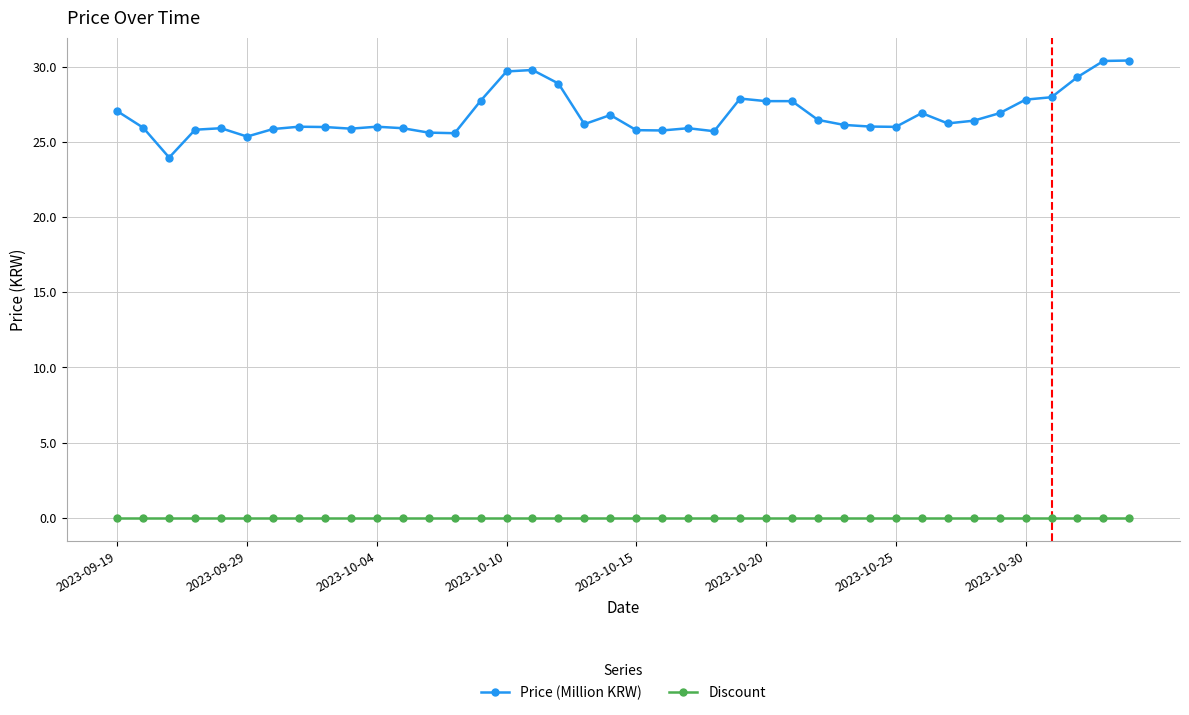

True or false: Discount and Price (Million KRW) intersect in this chart.

False